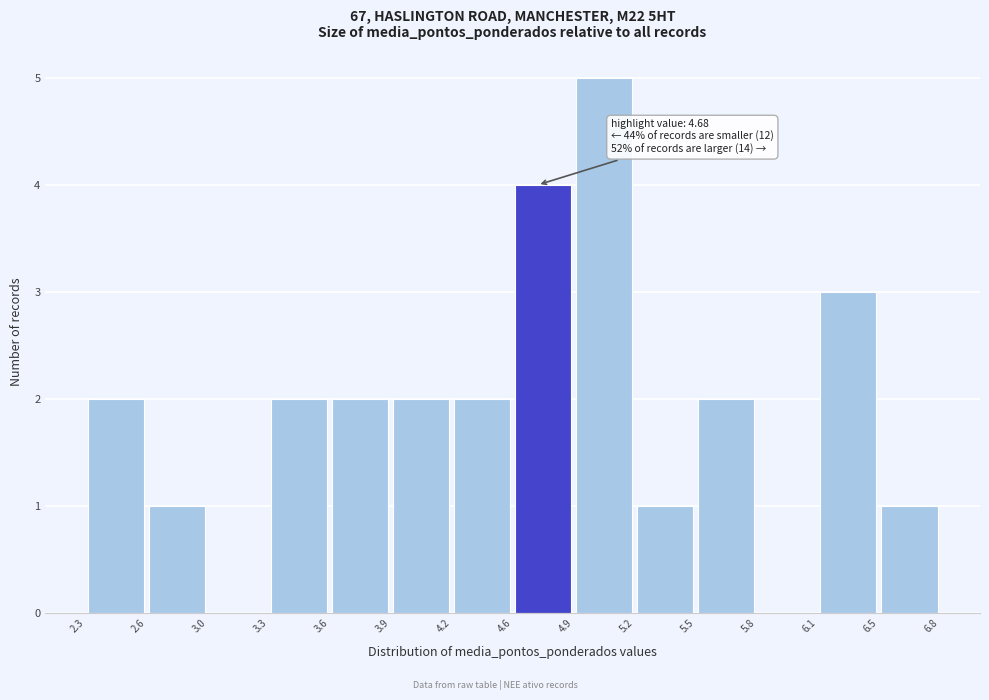

Over which range of the x-axis is the bar tallest?

4.9 to 5.2